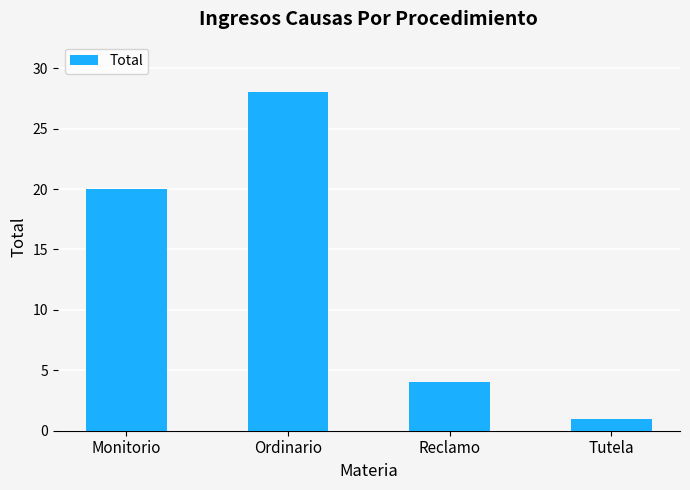

List the labels in order of value, smallest first.

Tutela, Reclamo, Monitorio, Ordinario